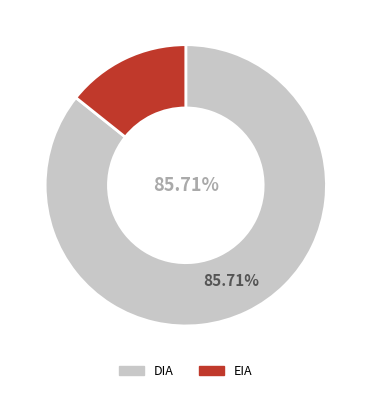

How many segments does this pie chart have?

2